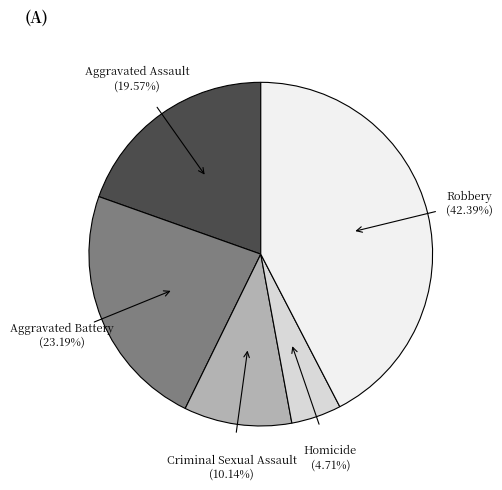

Is there any slice that represents more than half of the pie?

No